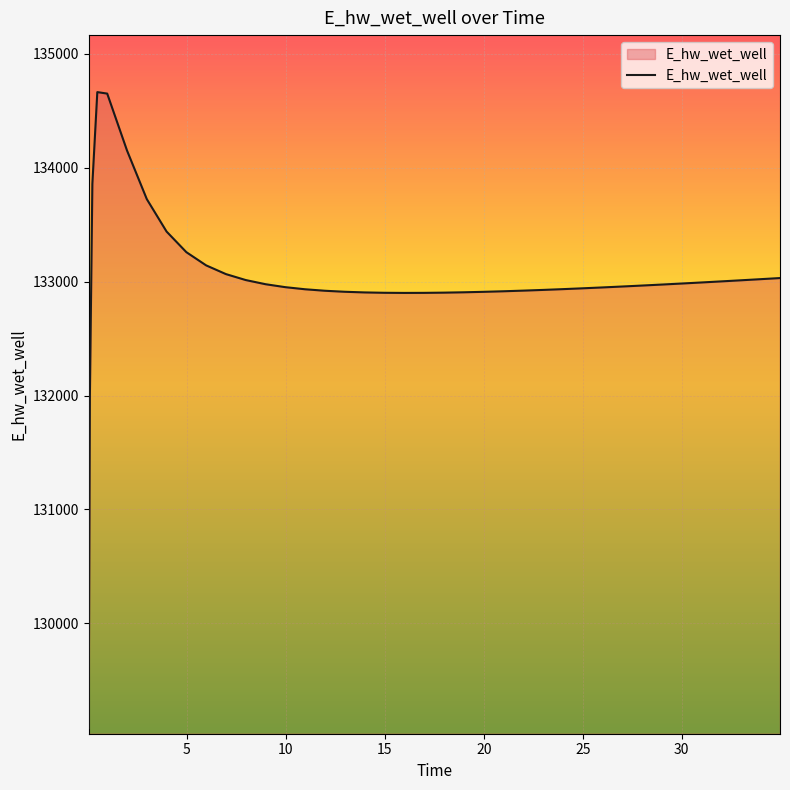

What is the greatest value displayed?

134661.8